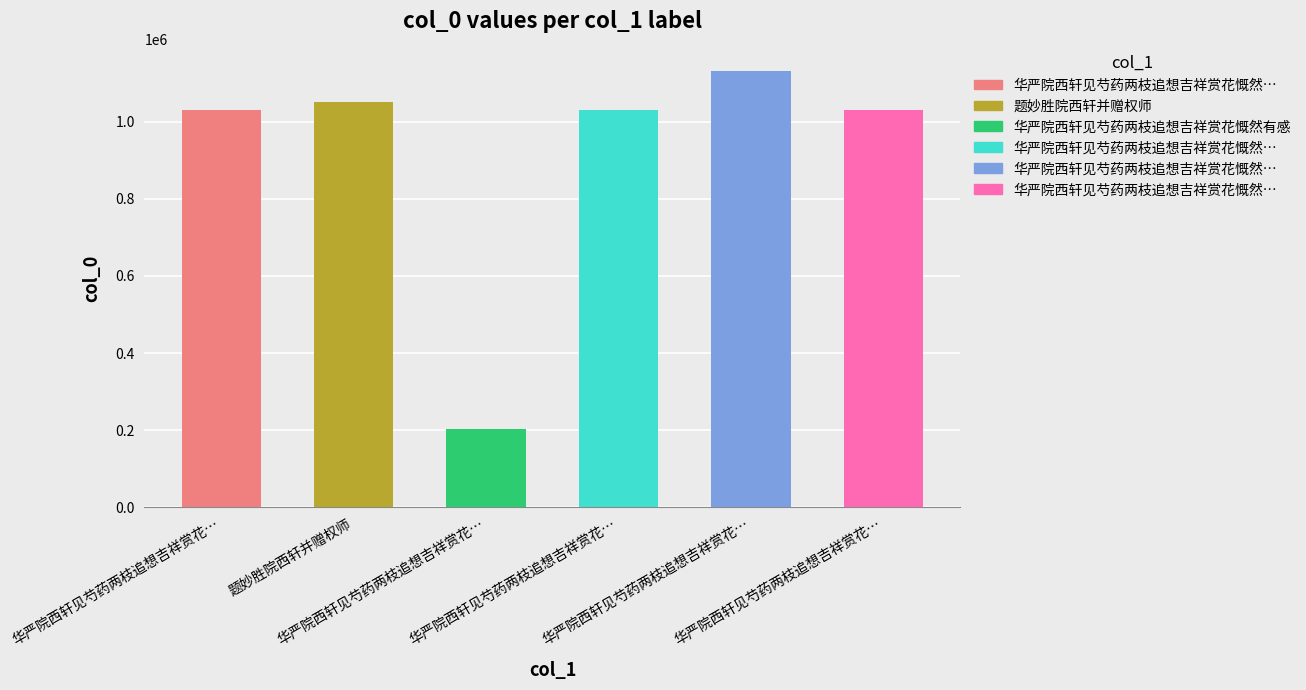

Count the number of data series in this chart.

1